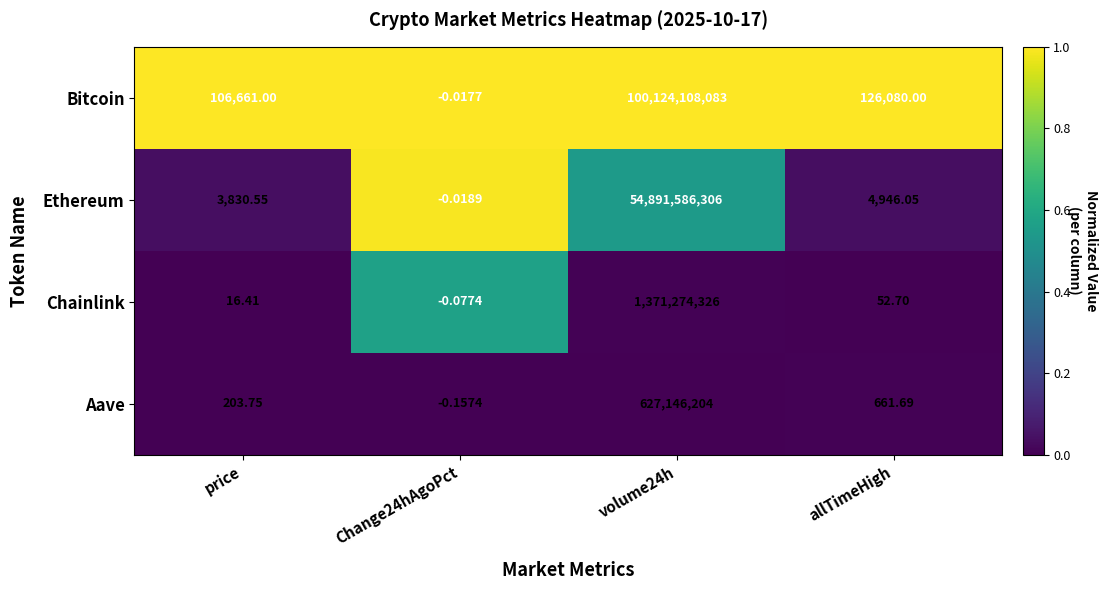

How many values in the Aave series exceed 661?

2